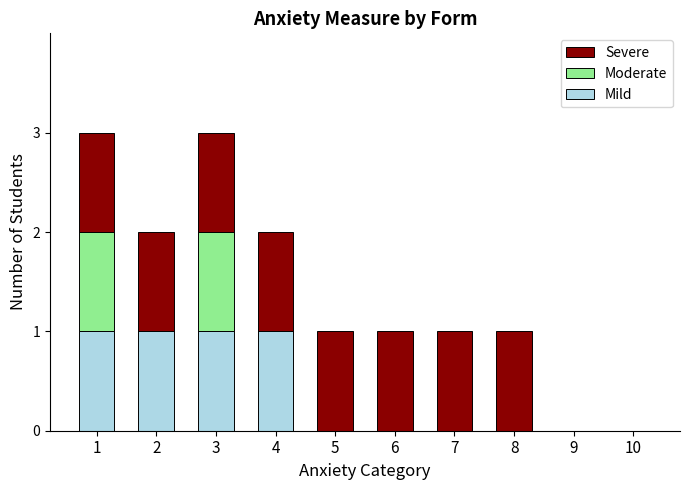

Reading left to right, list the values for the Mild series.

1=1	2=1	3=1	4=1	5=0	6=0	7=0	8=0	9=0	10=0